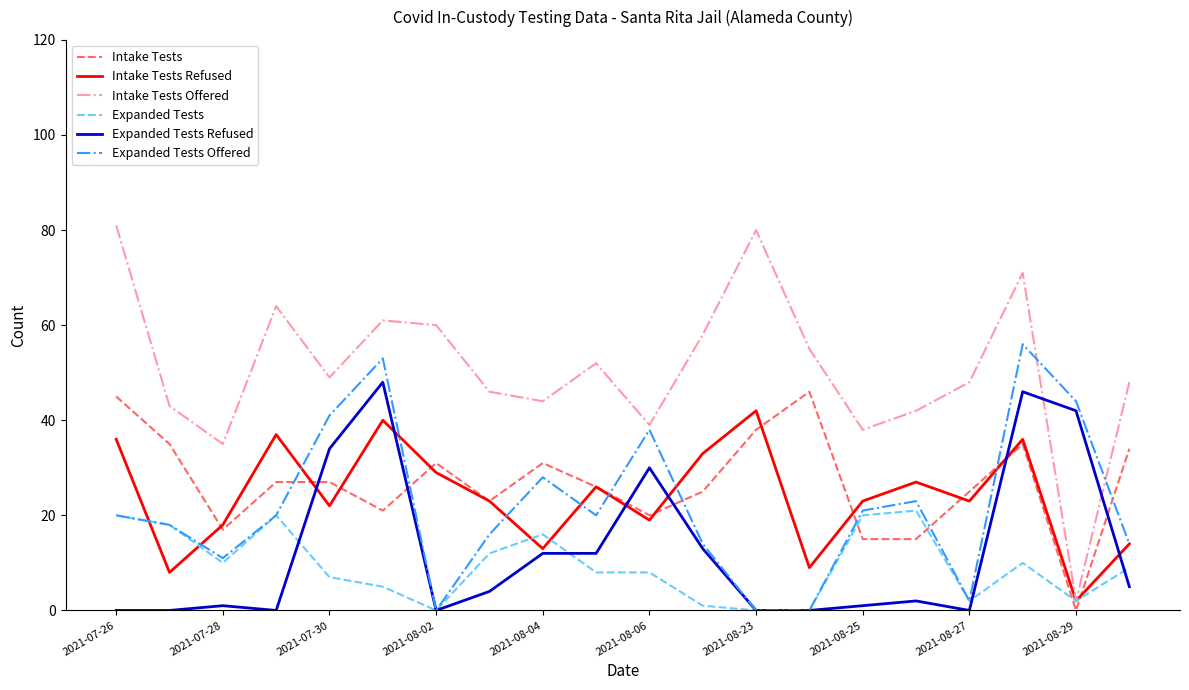

Reading left to right, what are all the values shown in this chart?

Intake Tests: 45	35	17	27	27	21	31	23	31	26	20	25	38	46	15	15	25	35	0	34
Intake Tests Refused: 36	8	18	37	22	40	29	23	13	26	19	33	42	9	23	27	23	36	2	14
Intake Tests Offered: 81	43	35	64	49	61	60	46	44	52	39	58	80	55	38	42	48	71	2	48
Expanded Tests: 20	18	10	20	7	5	0	12	16	8	8	1	0	0	20	21	2	10	2	9
Expanded Tests Refused: 0	0	1	0	34	48	0	4	12	12	30	13	0	0	1	2	0	46	42	5
Expanded Tests Offered: 20	18	11	20	41	53	0	16	28	20	38	14	0	0	21	23	2	56	44	14